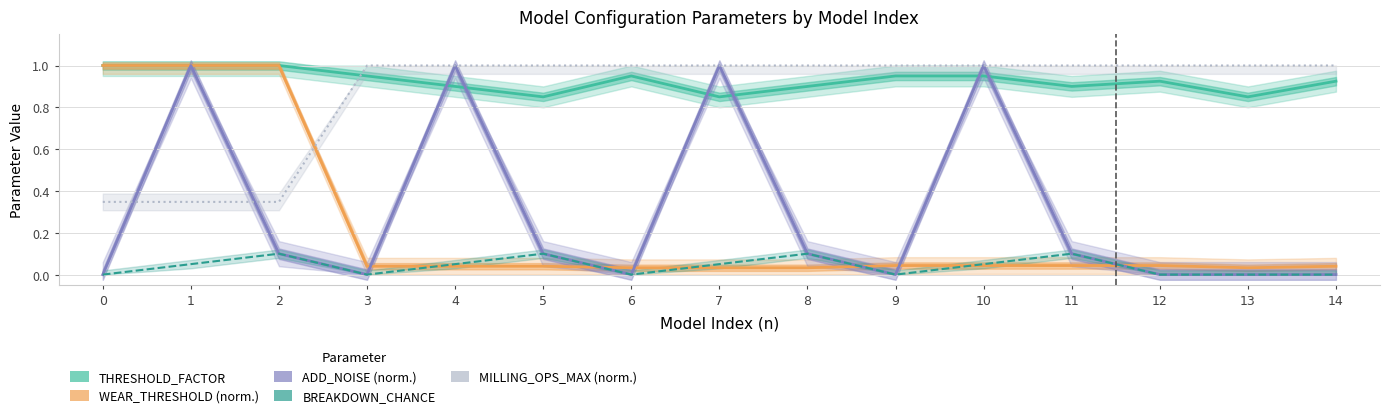

What is the difference between the BREAKDOWN_CHANCE values at 0 and 10?

0.1